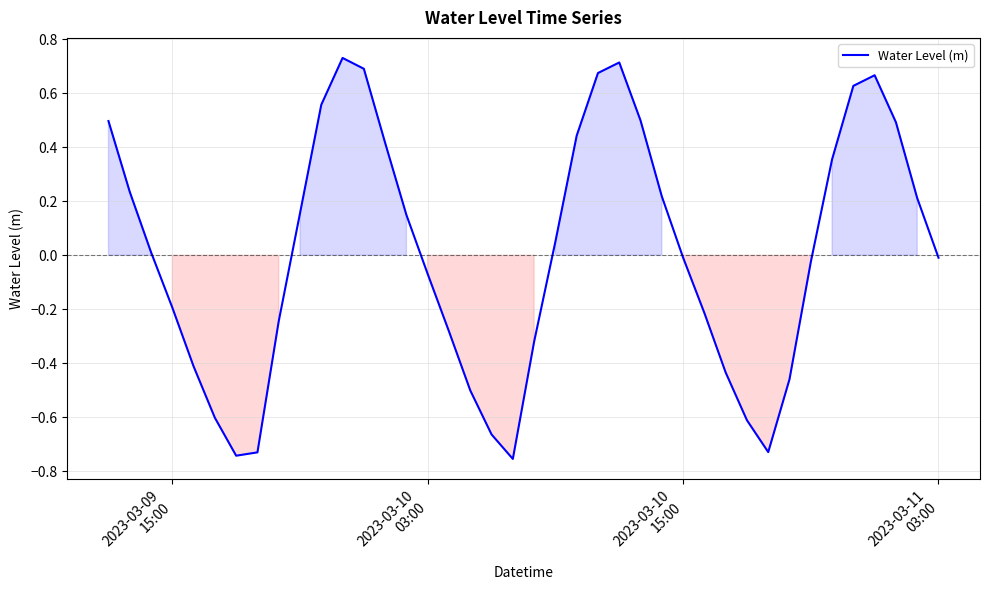

What is the difference between the maximum and minimum values?

1.5